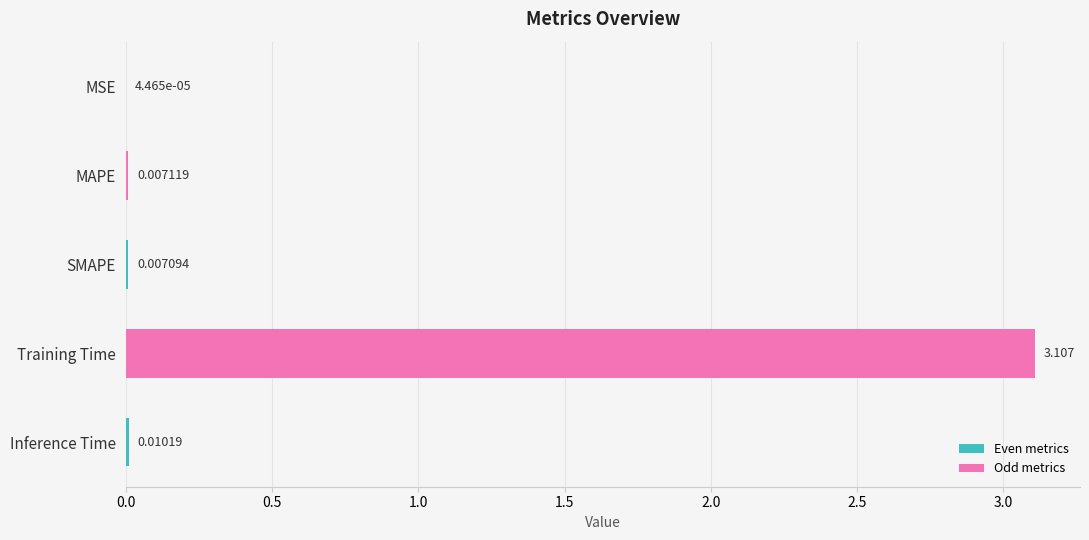

Between Training Time and Inference Time, which is larger?

Training Time